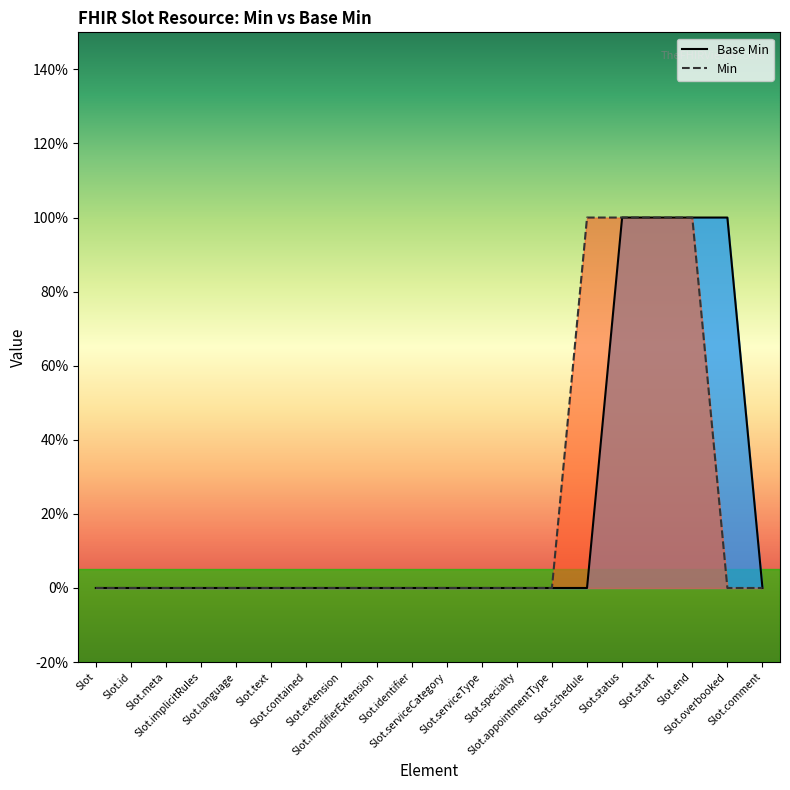

Is it true that Base Min equals -1 at Slot.specialty?

False